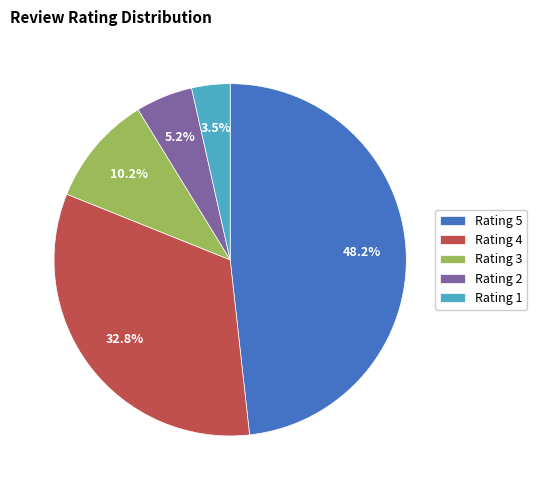

Does Rating 2 represent more than half of the total?

No